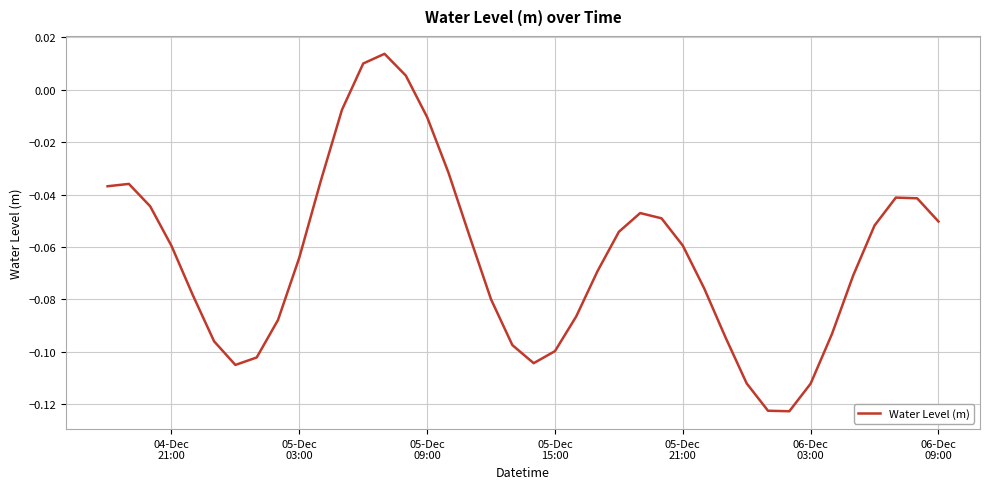

How many values are below 0?

37